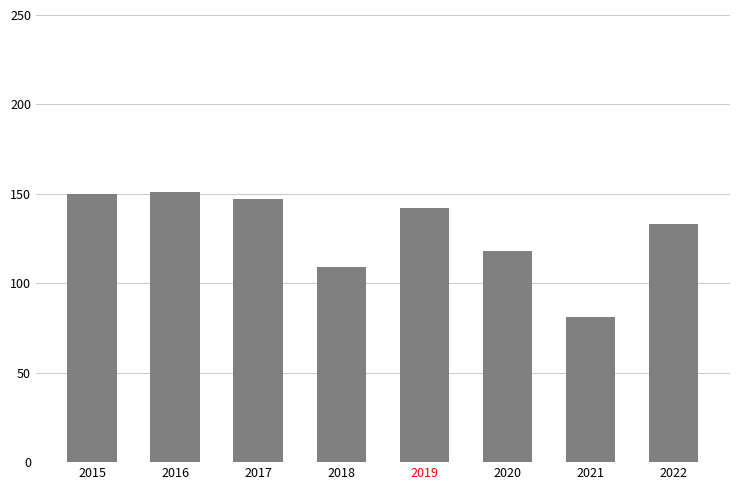

The chart shows a value of 217 at 2022. True or false?

False